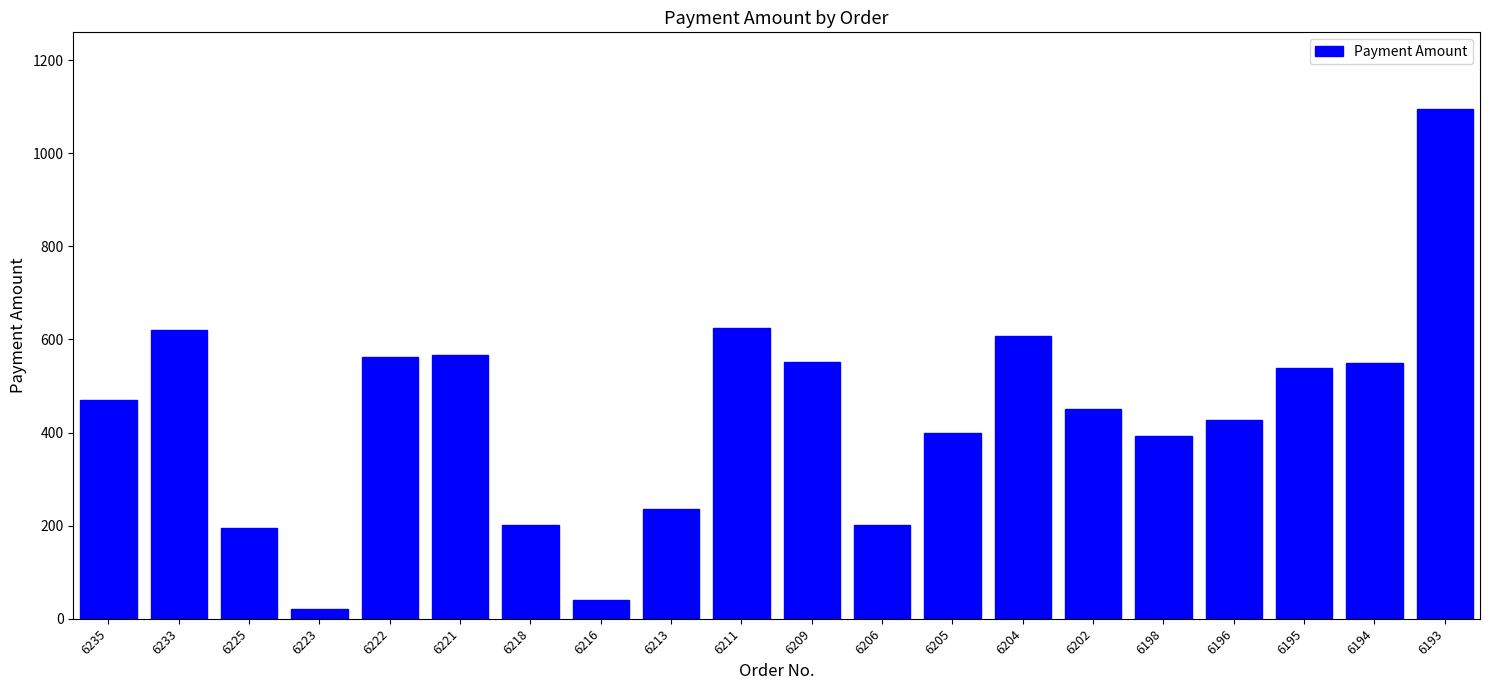

Approximately how many times larger is the value at 6222 compared to 6218?

2.8